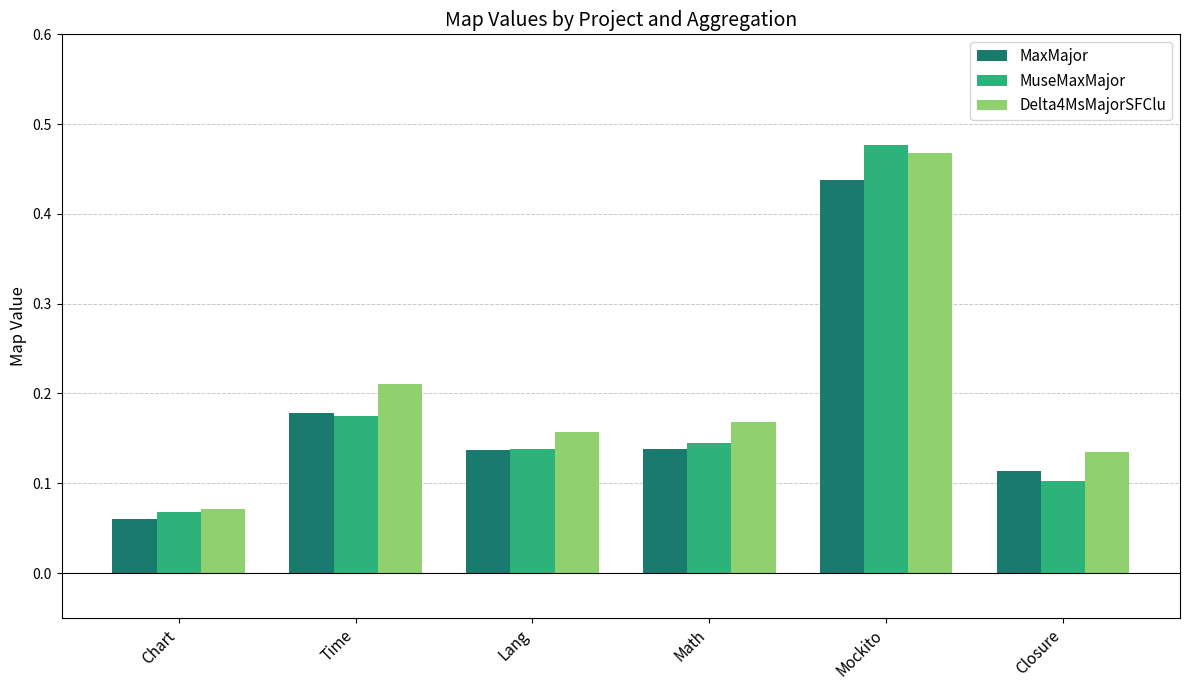

What is the label of the 2nd bar from the right?

Mockito